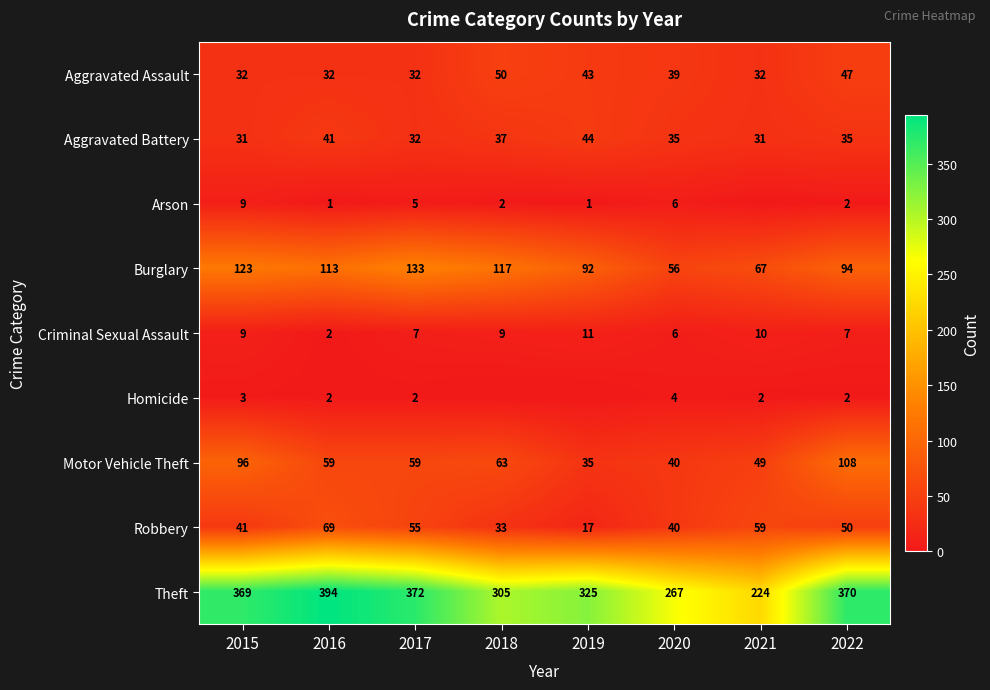

True or false: Aggravated Battery has a value of 31 at 2015.

True